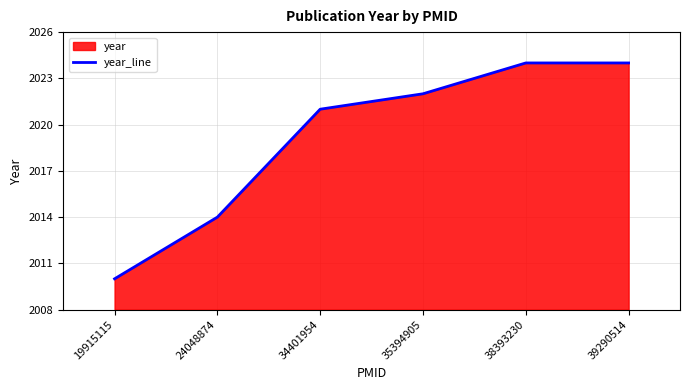

What is the change in value from 19915115 to 38393230?

+14